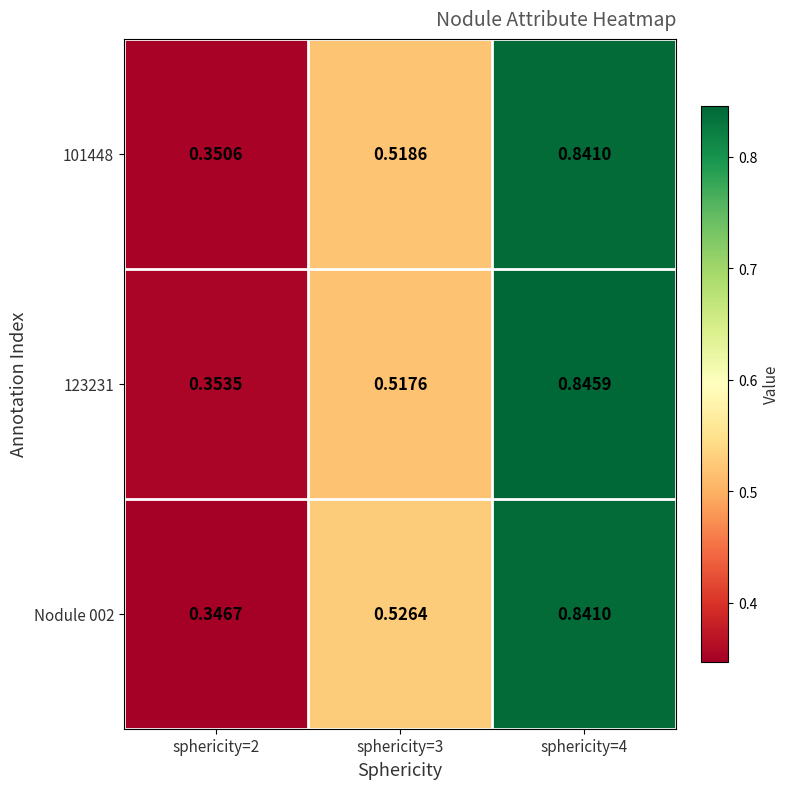

Is the value of Nodule 002 at sphericity=3 greater than the value of 101448 at sphericity=3?

Yes